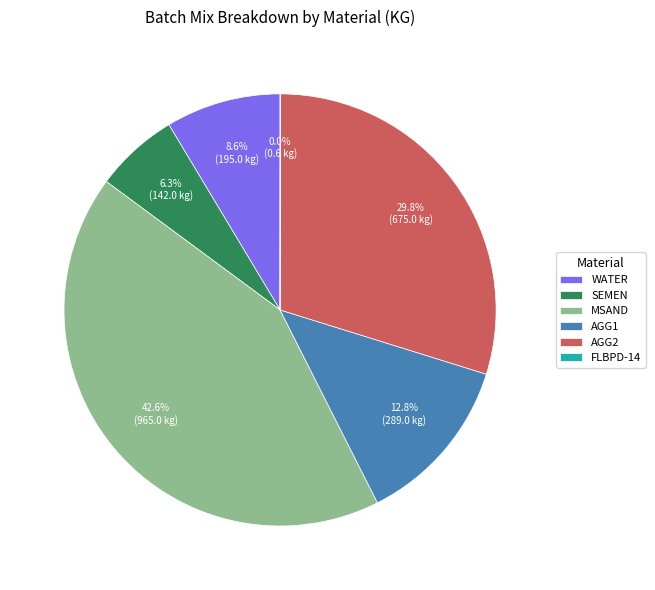

What is the largest slice in the pie chart?

MSAND